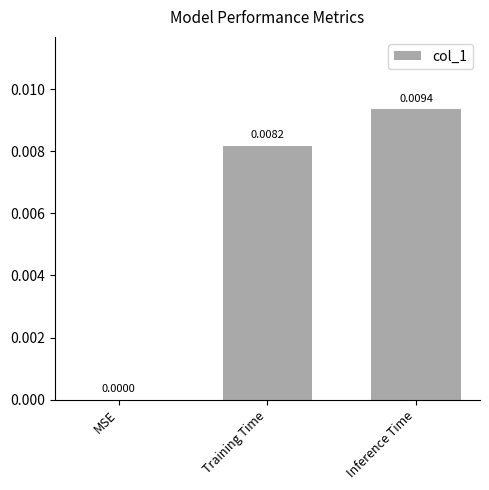

Where is the data nearest to the value 0?

MSE